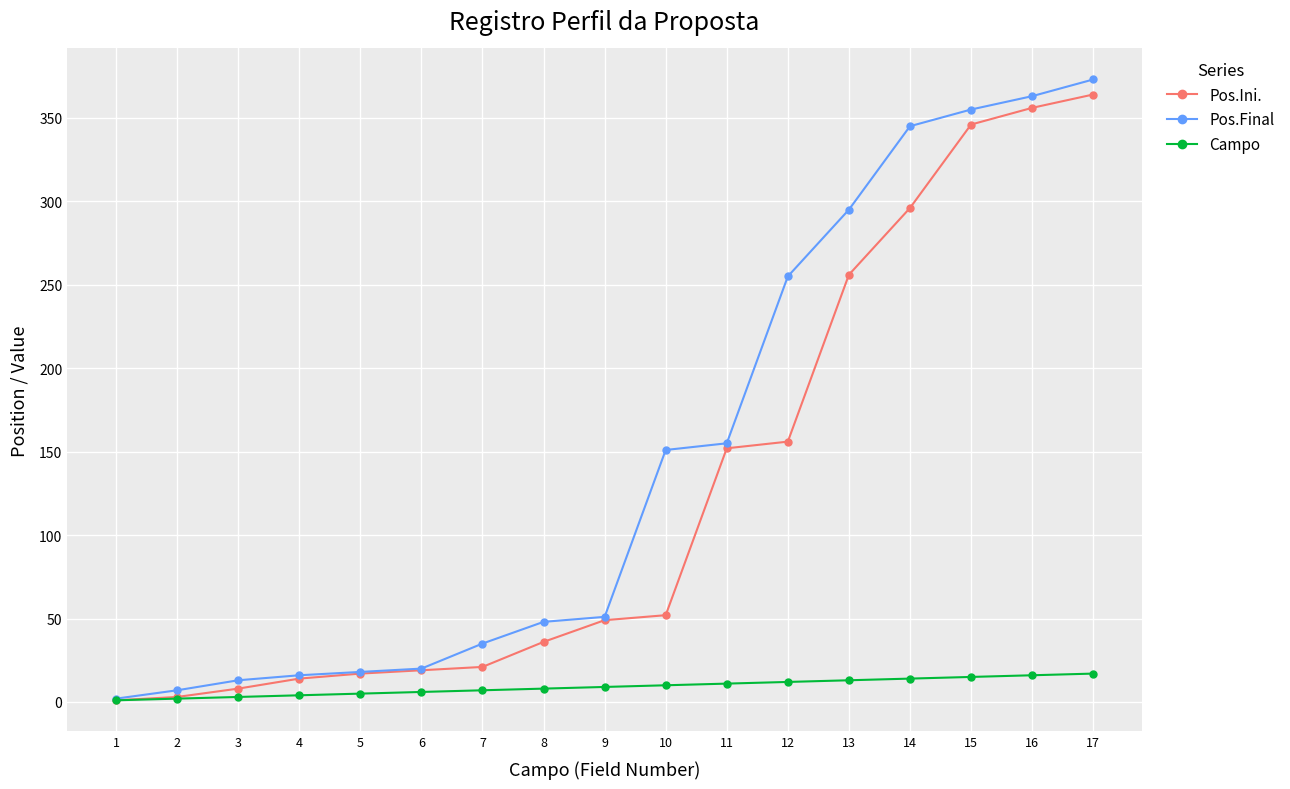

What is the difference between the highest and lowest values at 7?

28